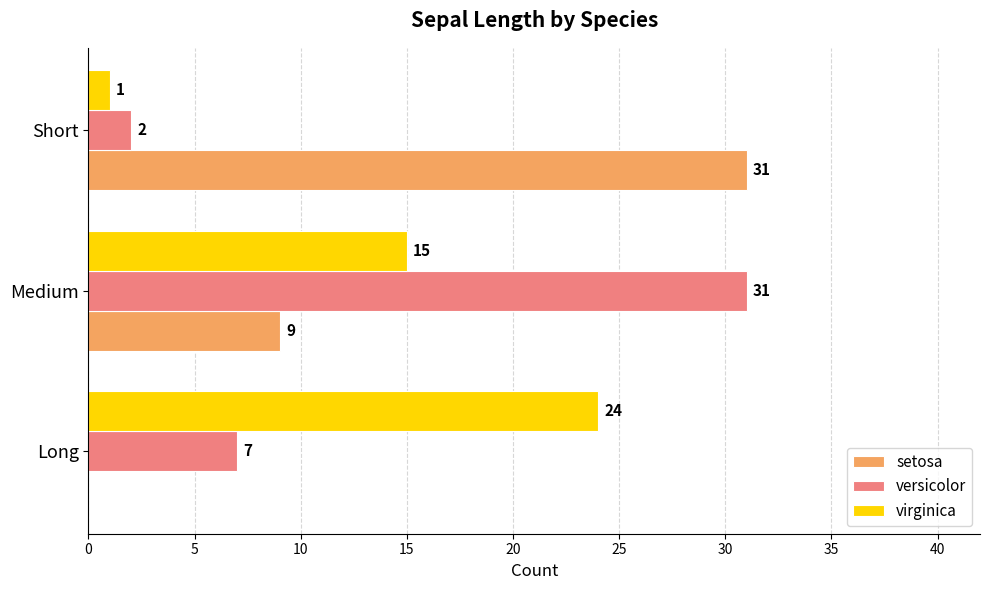

Which series has the widest spread of values?

setosa